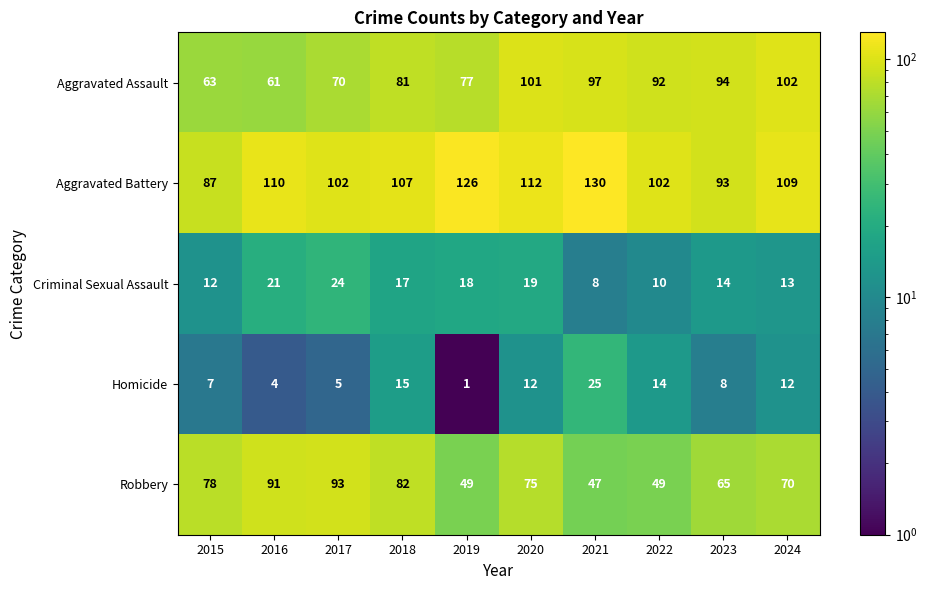

Between 2018 and 2024, which series saw the biggest shift?

Aggravated Assault